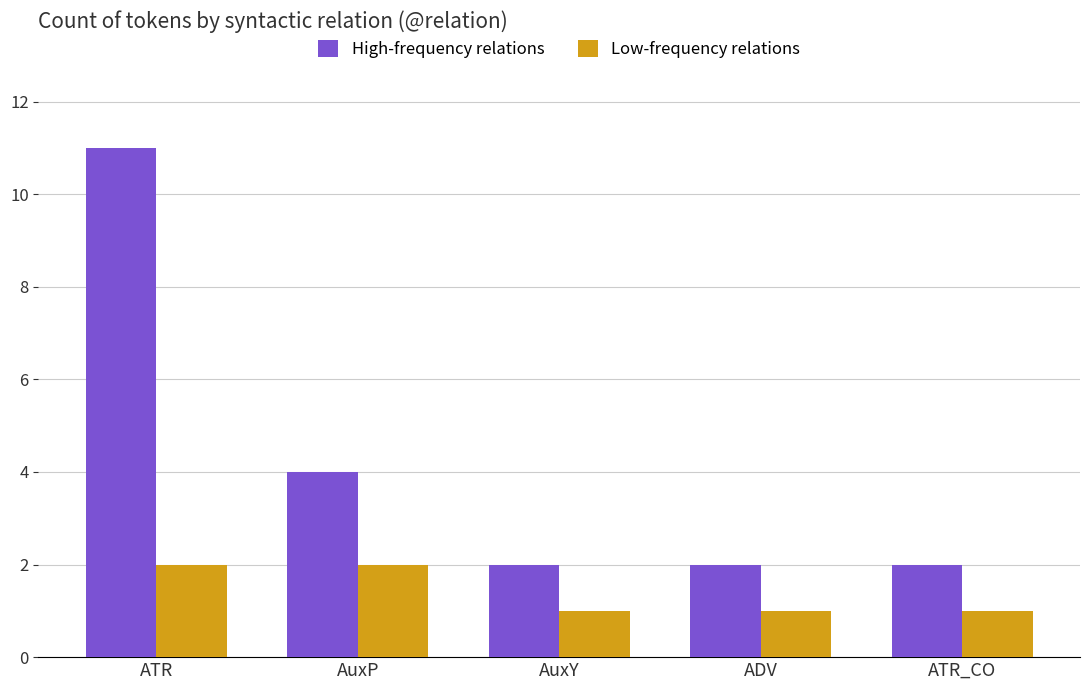

What is the label of the 3rd bar from the left?

AuxY